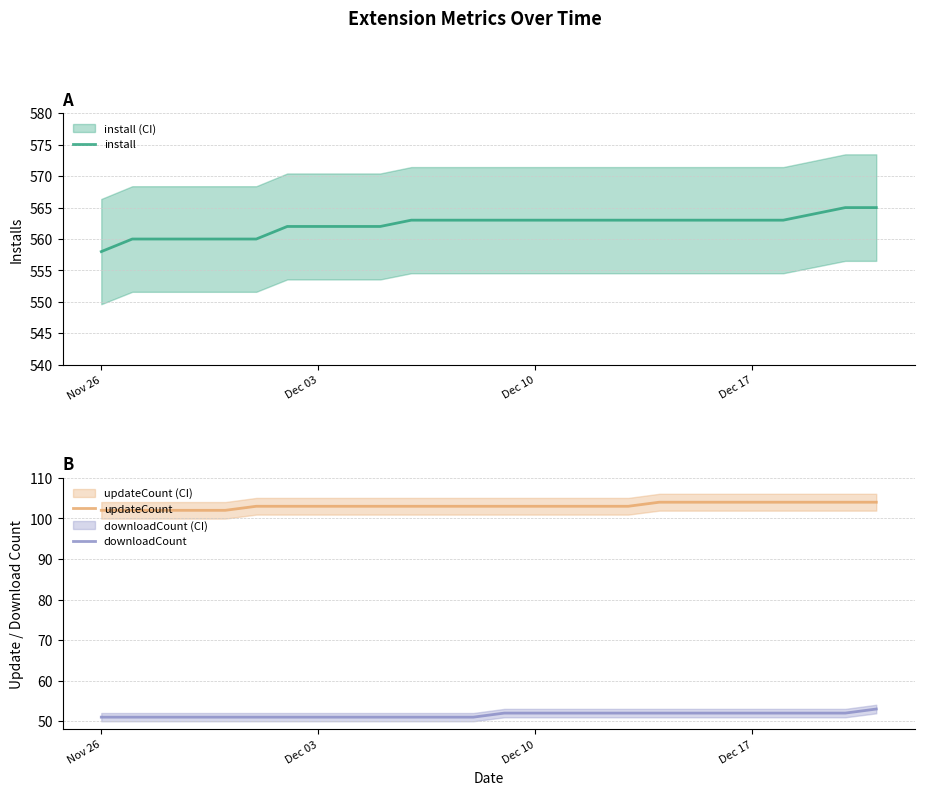

True or false: updateCount and downloadCount cross at least once.

False